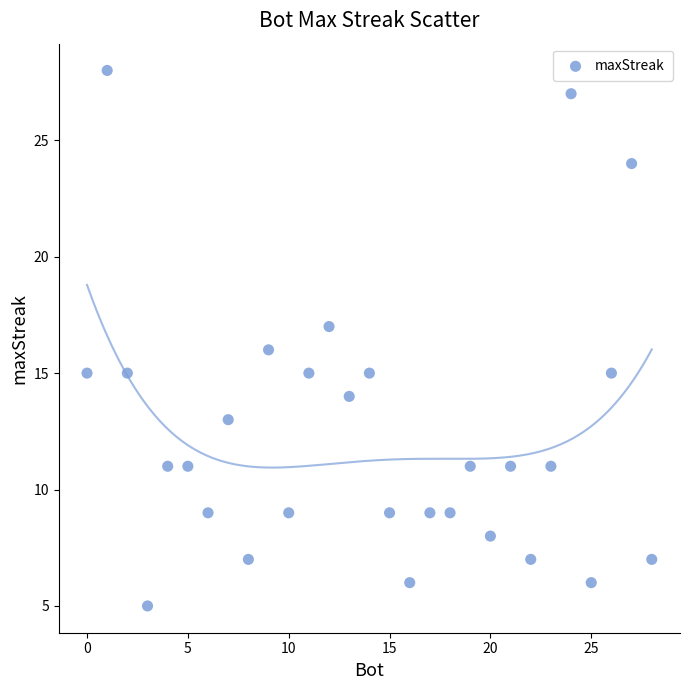

What is the range of X values (max minus min)?

28